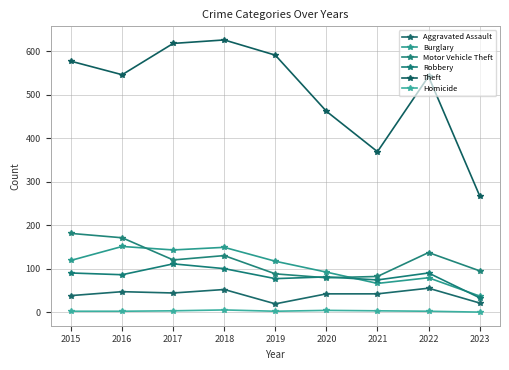

How many lines are shown in the chart?

6